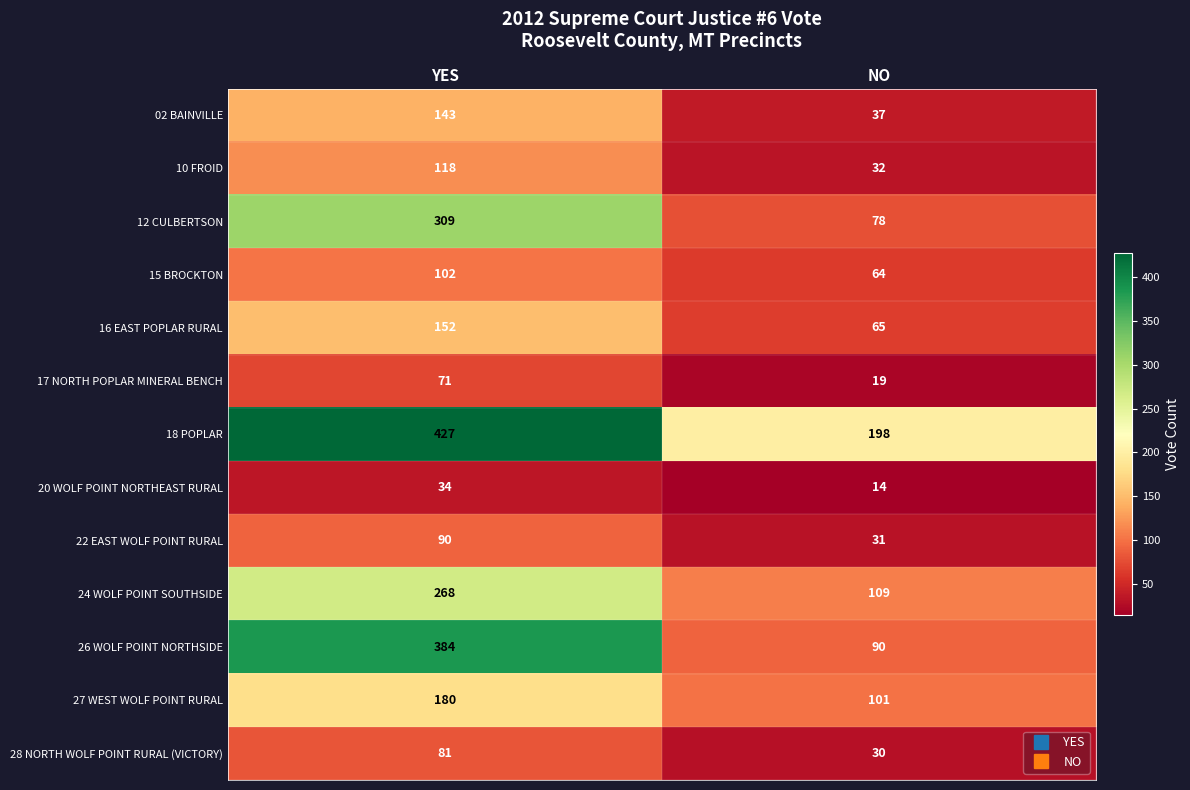

Read the 27 WEST WOLF POINT RURAL value at YES.

180